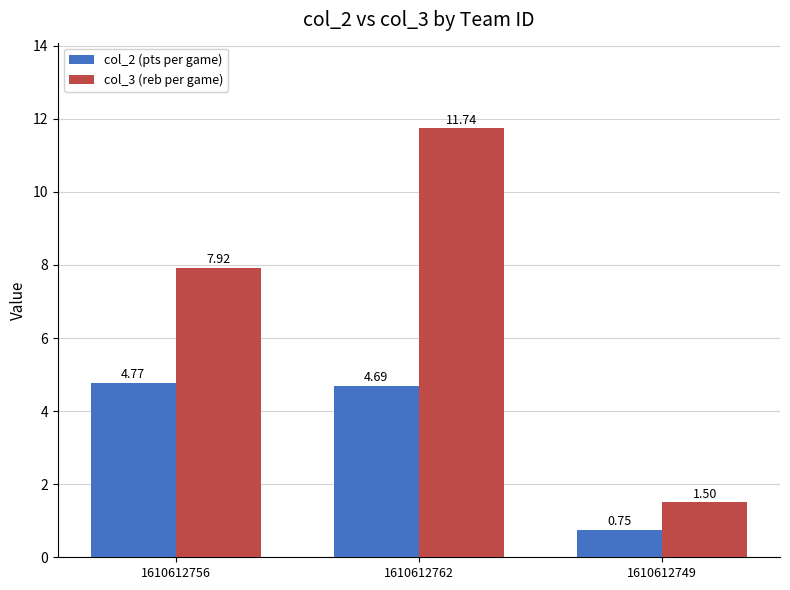

Count the number of categories in the chart.

3